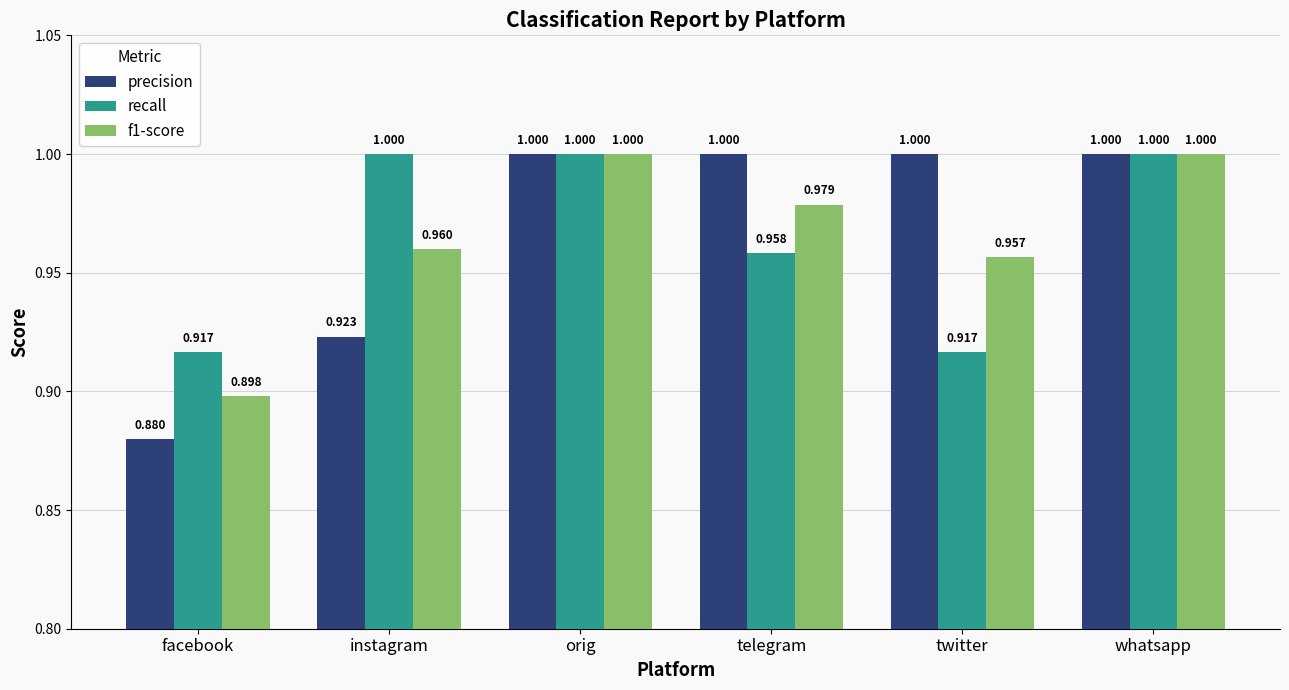

Which series has the widest spread of values?

precision